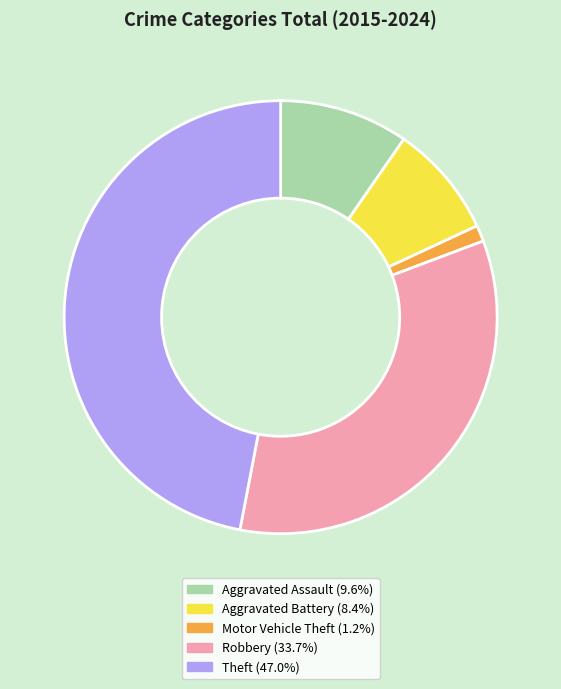

Is there any slice that represents more than half of the pie?

No